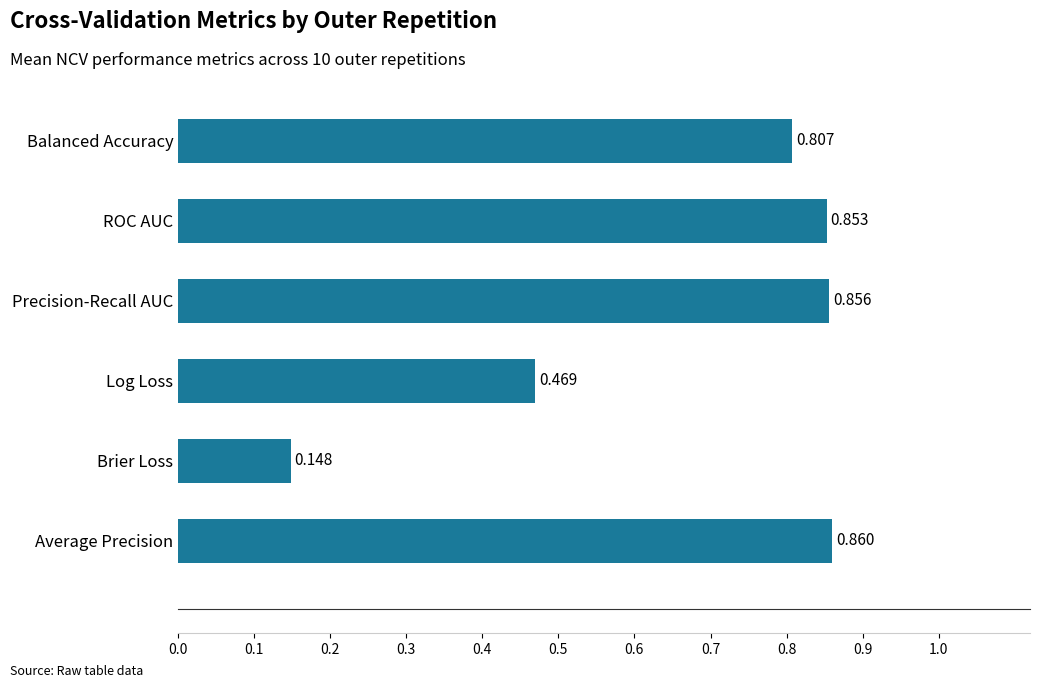

Which category has the highest value across all series?

Average Precision